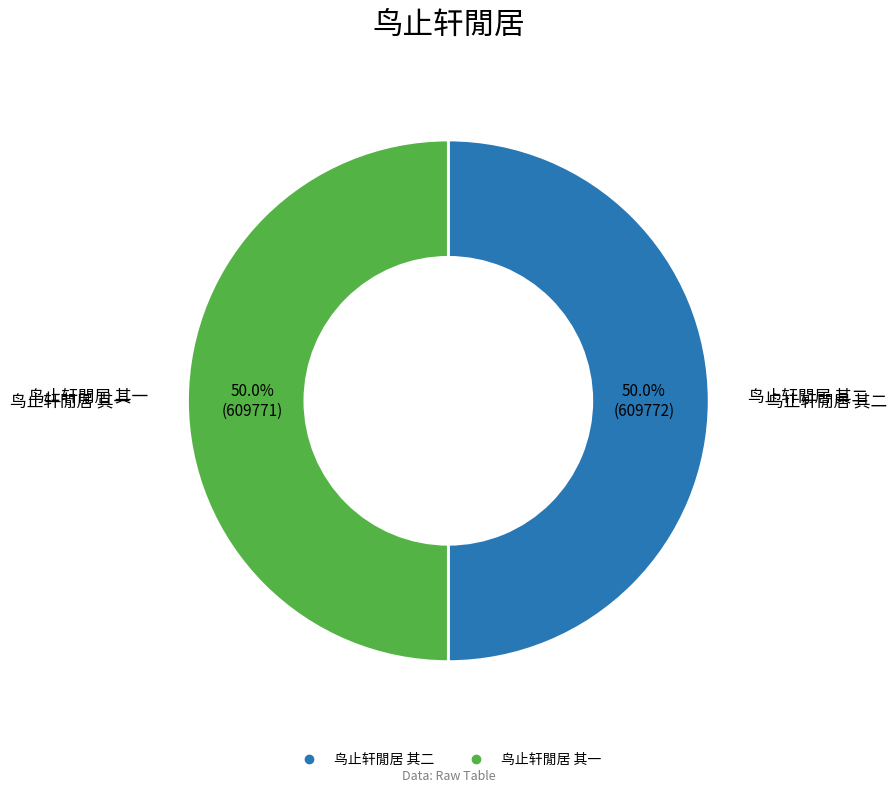

What percentage is the 鸟止轩閒居 其二 slice, to the nearest percent?

50%